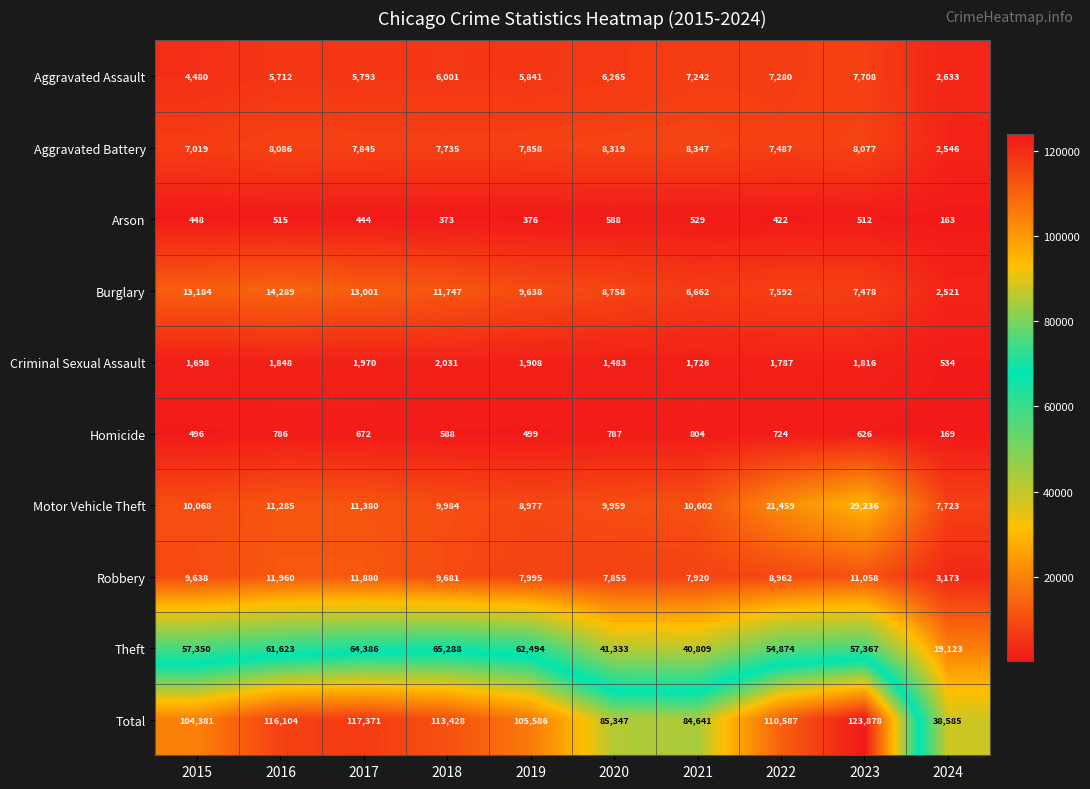

True or false: Homicide has a value of 724 at 2022.

True